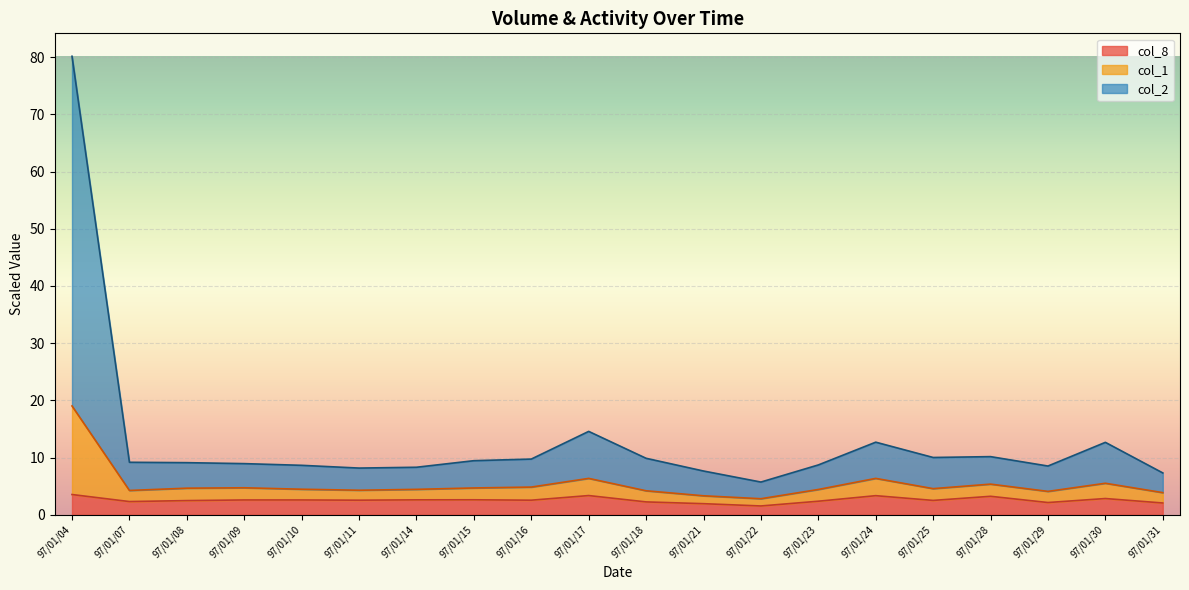

What is the difference between the second highest and minimum values in the col_8 series?

1.8